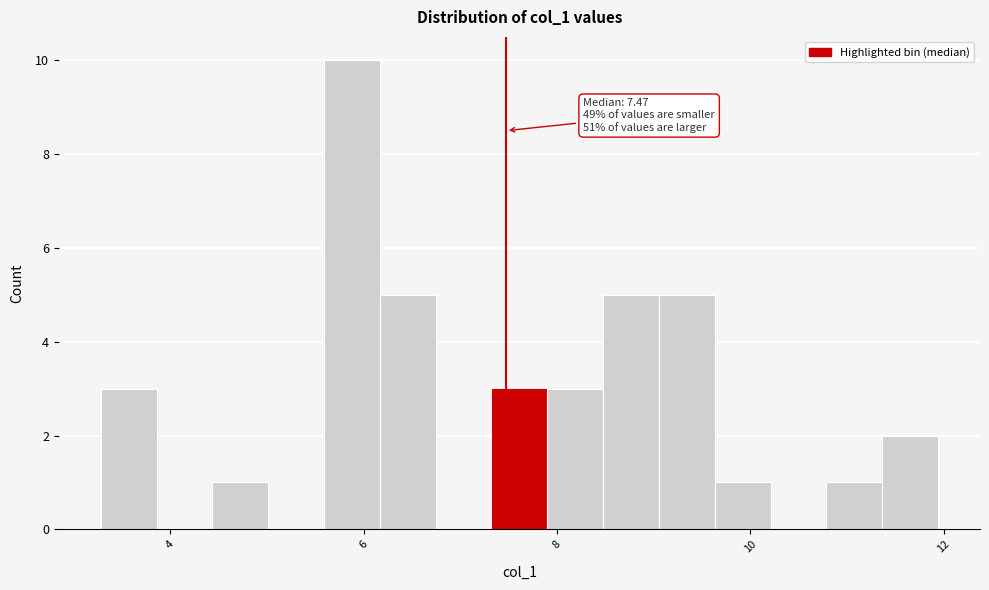

Read against the x-axis, roughly where is the centre of the tallest bar?

5.8